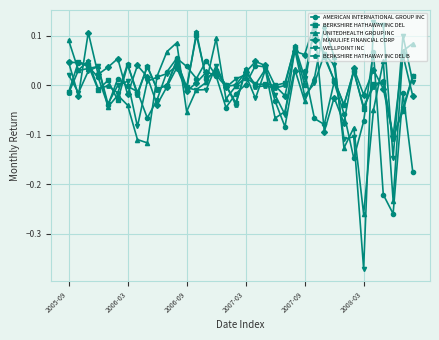

Which series has the widest spread of values?

WELLPOINT INC